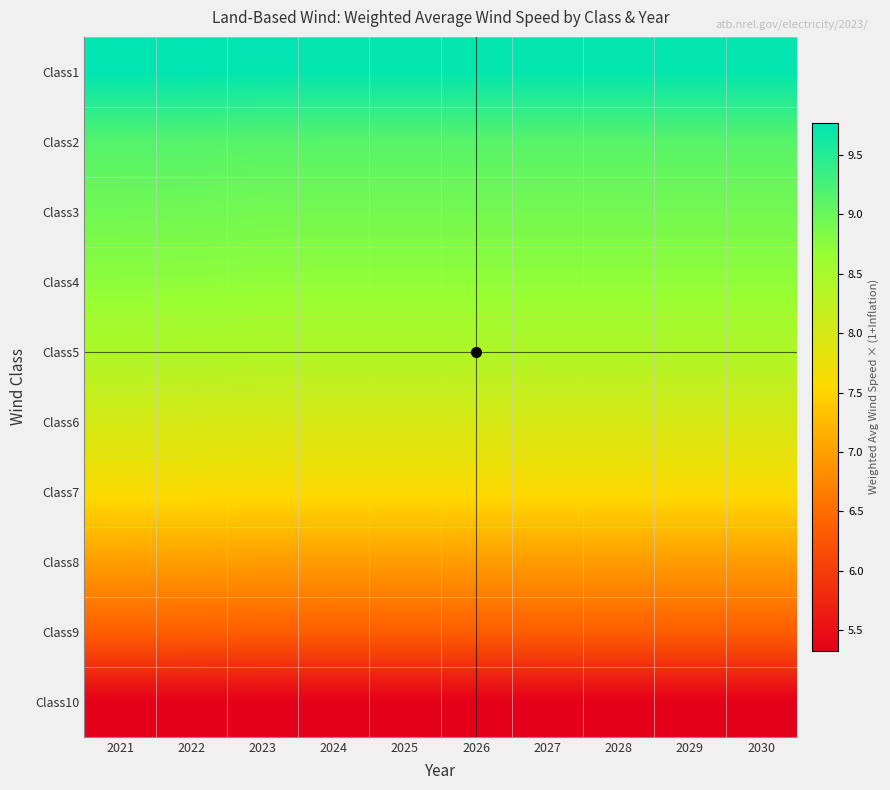

Reading right to left, list all the values displayed in this chart.

Class1: 2030=9.7	2029=9.7	2028=9.7	2027=9.7	2026=9.7	2025=9.7	2024=9.7	2023=9.7	2022=9.8	2021=9.8
Class2: 2030=9.1	2029=9.1	2028=9.1	2027=9.1	2026=9.1	2025=9.1	2024=9.1	2023=9.1	2022=9.1	2021=9.1
Class3: 2030=8.9	2029=8.9	2028=8.9	2027=8.9	2026=8.9	2025=8.9	2024=8.9	2023=8.9	2022=8.9	2021=8.9
Class4: 2030=8.7	2029=8.7	2028=8.7	2027=8.7	2026=8.7	2025=8.7	2024=8.7	2023=8.7	2022=8.7	2021=8.7
Class5: 2030=8.4	2029=8.4	2028=8.4	2027=8.4	2026=8.4	2025=8.4	2024=8.4	2023=8.4	2022=8.4	2021=8.4
Class6: 2030=8.0	2029=8.0	2028=8.0	2027=8.0	2026=8.0	2025=8.0	2024=8.0	2023=8.0	2022=8.0	2021=8.0
Class7: 2030=7.6	2029=7.6	2028=7.6	2027=7.6	2026=7.6	2025=7.6	2024=7.6	2023=7.6	2022=7.6	2021=7.6
Class8: 2030=7.0	2029=7.0	2028=7.0	2027=7.0	2026=7.0	2025=7.0	2024=7.0	2023=7.0	2022=7.0	2021=7.0
Class9: 2030=6.4	2029=6.4	2028=6.4	2027=6.4	2026=6.4	2025=6.4	2024=6.4	2023=6.4	2022=6.4	2021=6.4
Class10: 2030=5.3	2029=5.3	2028=5.3	2027=5.3	2026=5.3	2025=5.3	2024=5.3	2023=5.3	2022=5.3	2021=5.3